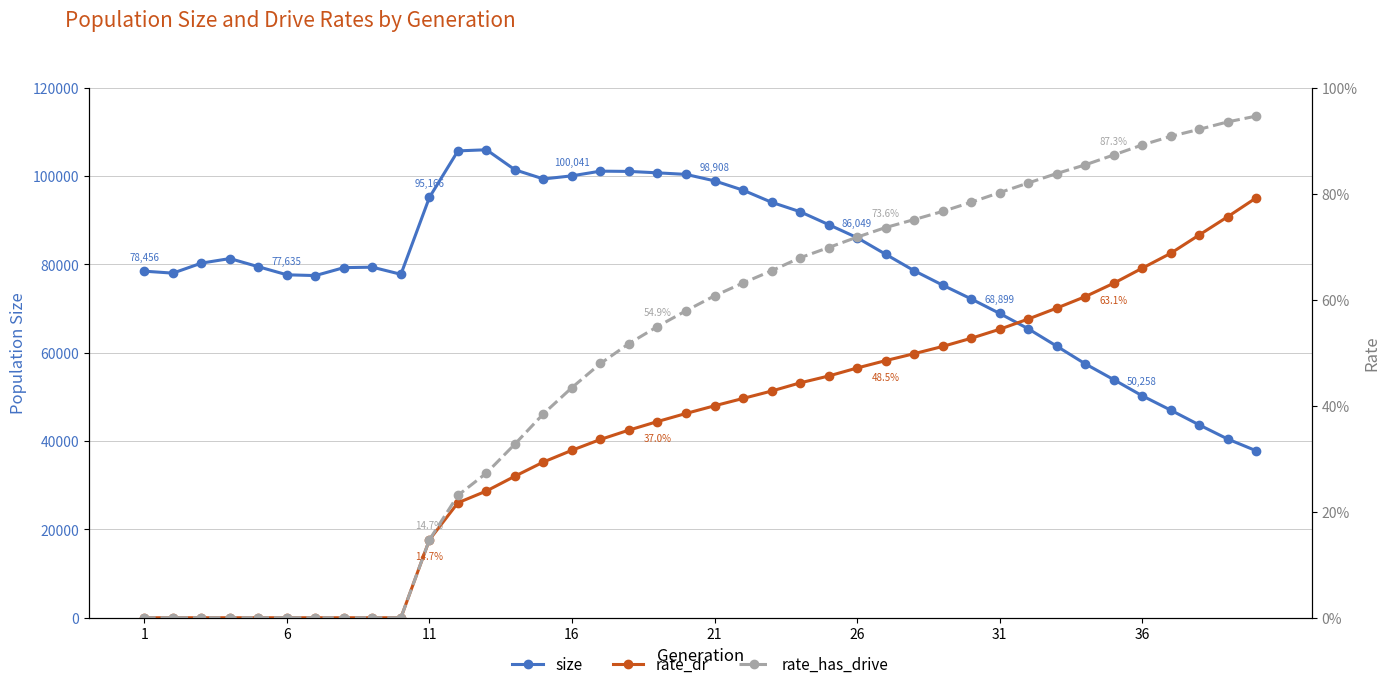

The value of size at 1 is 41185. True or false?

False